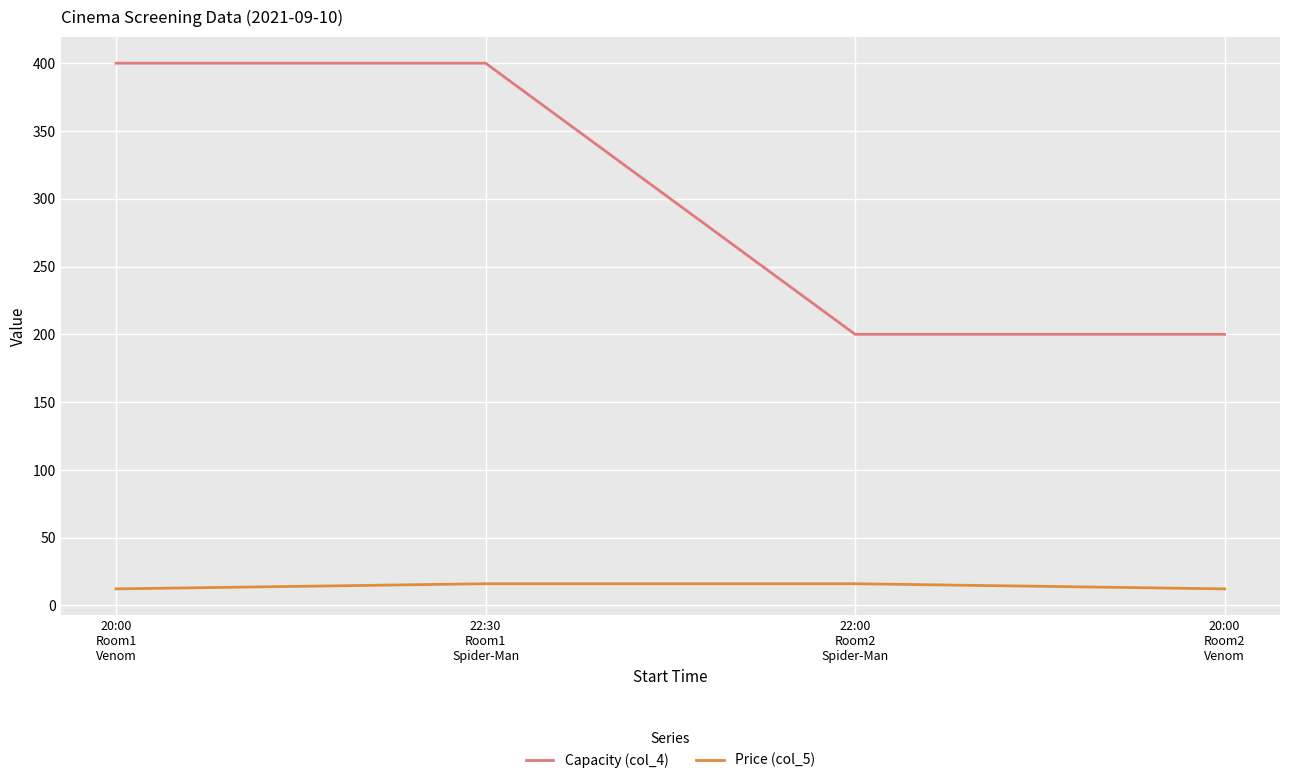

True or false: Price (col_5) and Capacity (col_4) cross at least once.

False